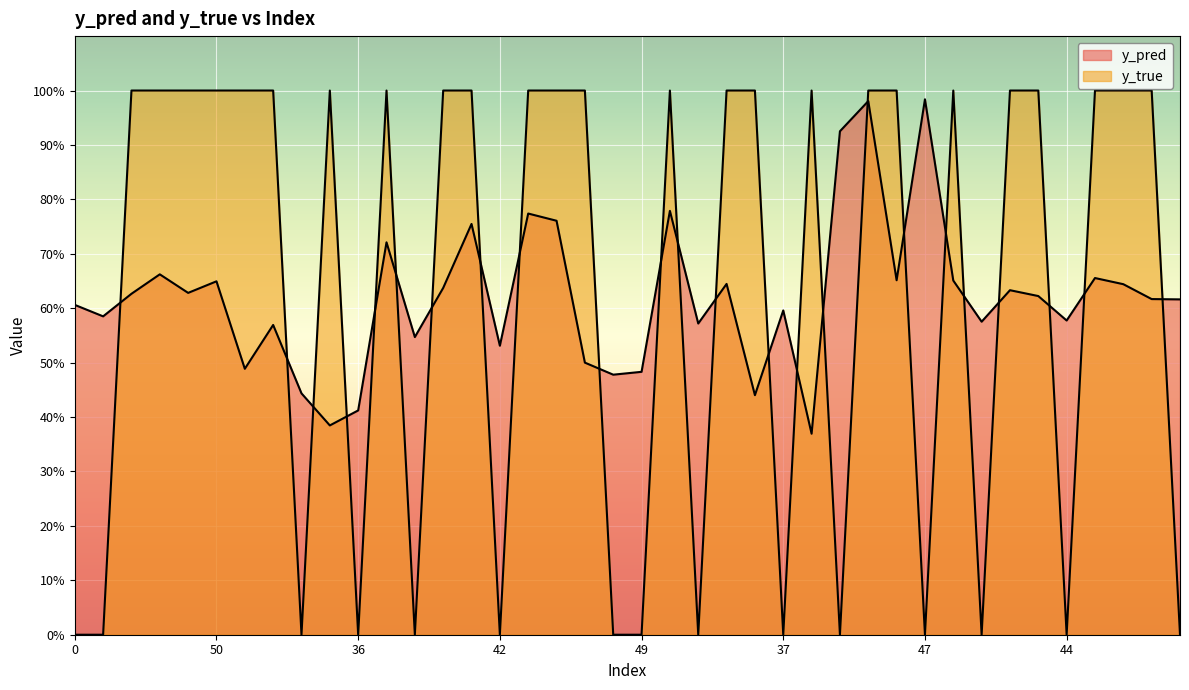

What position from the right is 50?

35